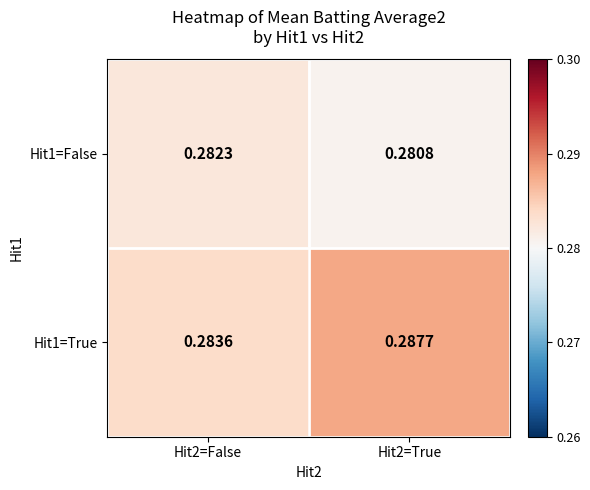

At how many categories does at least one series exceed 0?

2